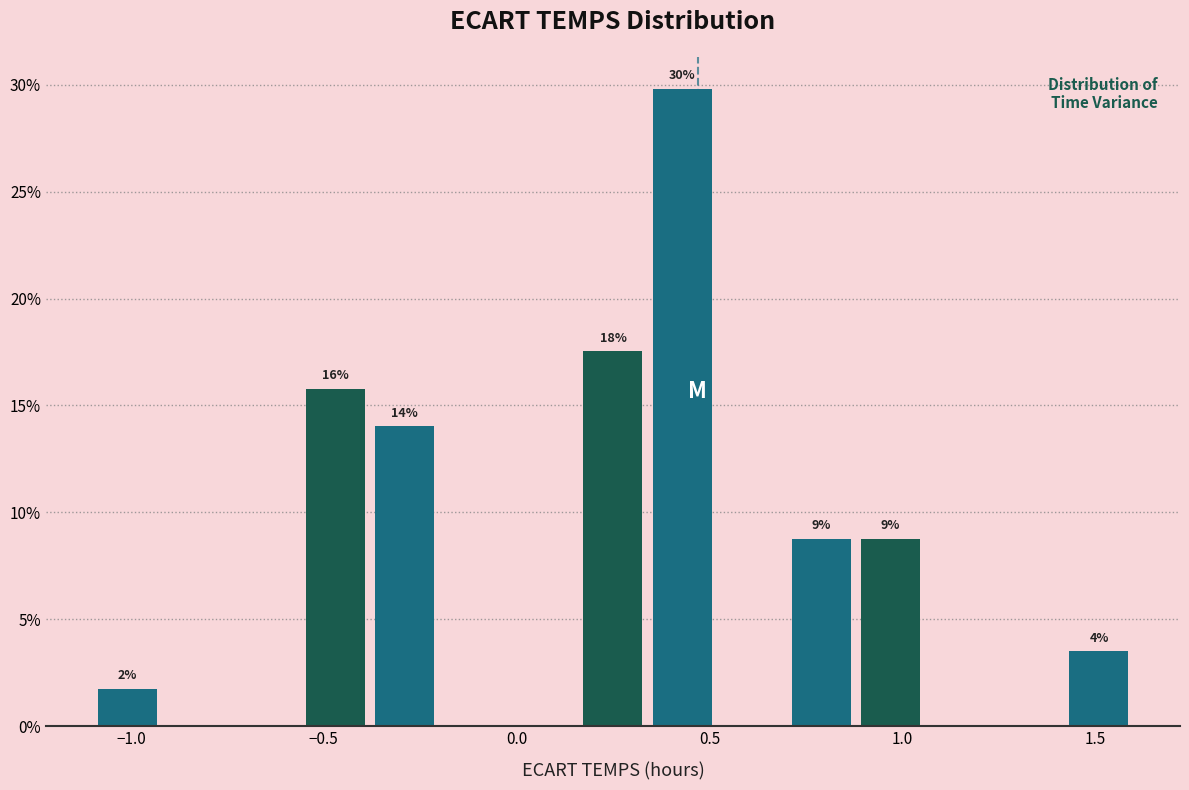

Around what value on the x-axis is the tallest bar? Give the approximate position of its centre, as read against the axis.

0.45